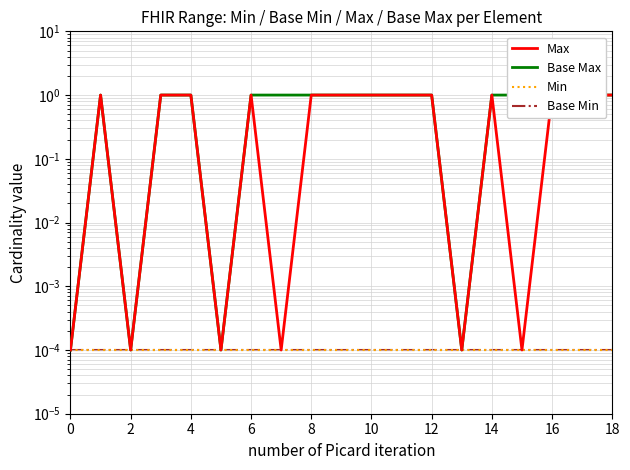

What is the sum of all Max values?

13.0